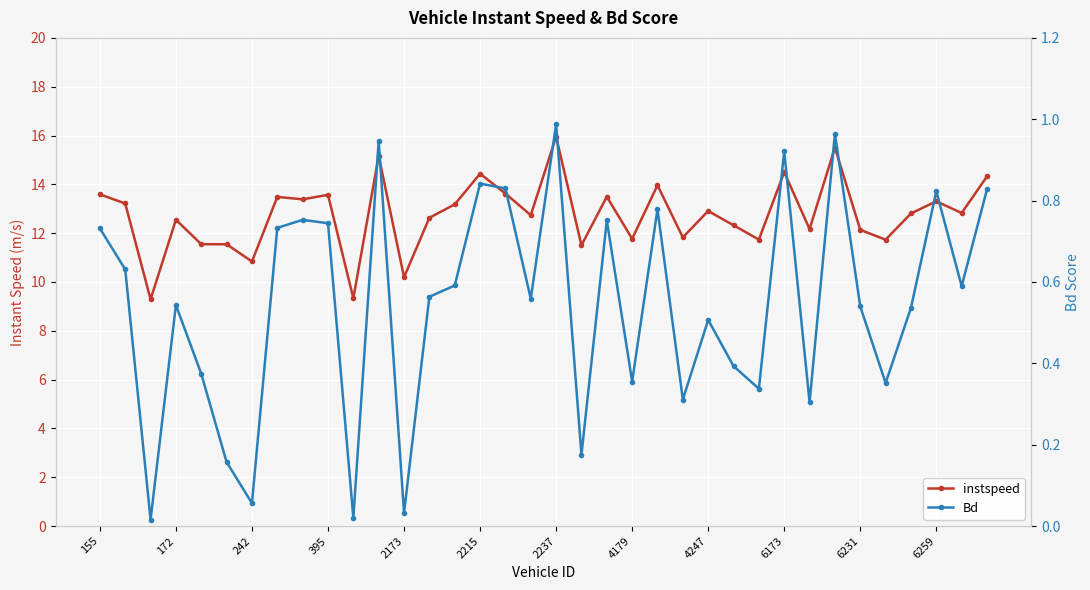

How many interior local peaks does the Bd series have?

11